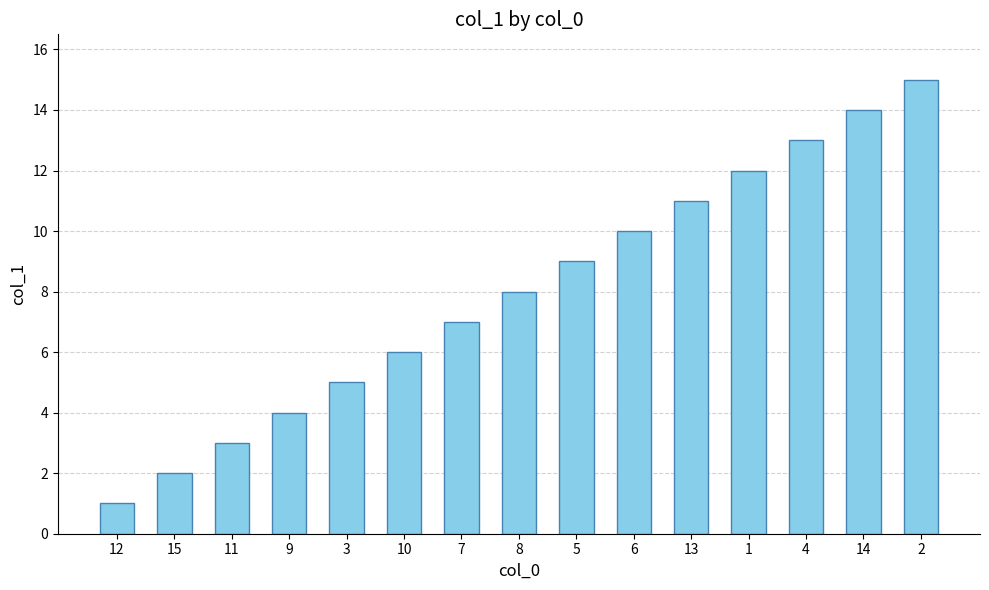

Reading left to right, transcribe all the data shown in this chart.

1	2	3	4	5	6	7	8	9	10	11	12	13	14	15